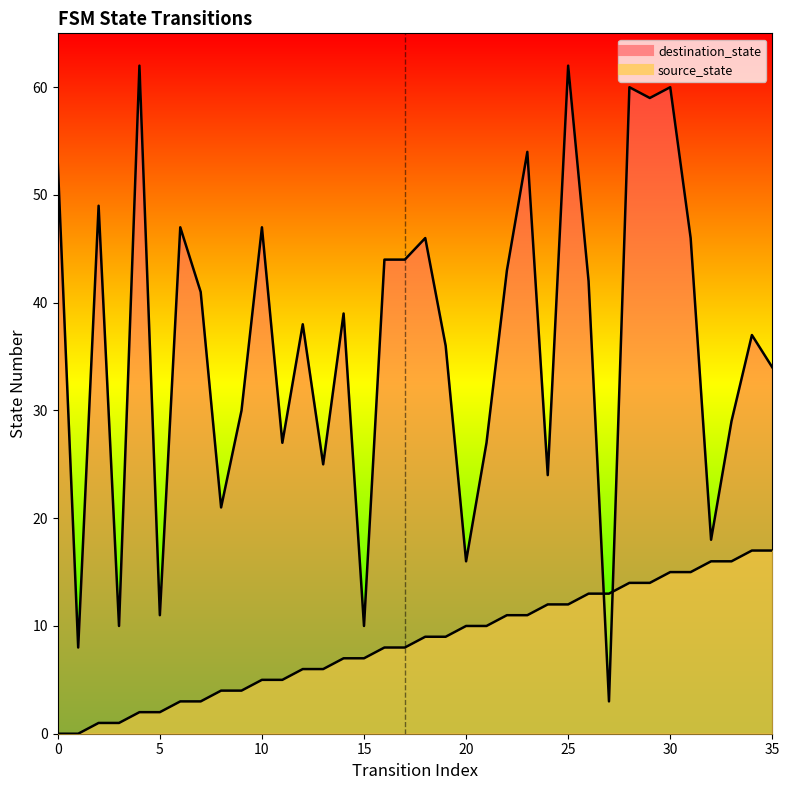

Reading left to right, extract all data points from this chart.

source_state: 0	0	1	1	2	2	3	3	4	4	5	5	6	6	7	7	8	8	9	9	10	10	11	11	12	12	13	13	14	14	15	15	16	16	17	17
destination_state: 53	8	49	10	62	11	47	41	21	30	47	27	38	25	39	10	44	44	46	36	16	27	43	54	24	62	42	3	60	59	60	46	18	29	37	34